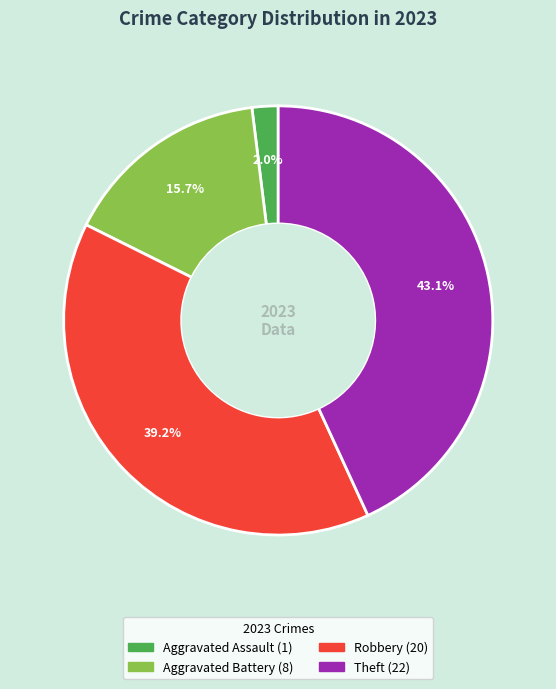

Is there any slice that represents more than half of the pie?

No